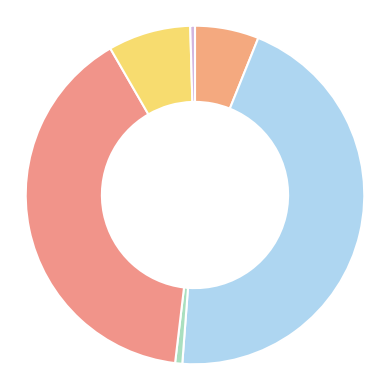

Count the number of slices in the pie.

6